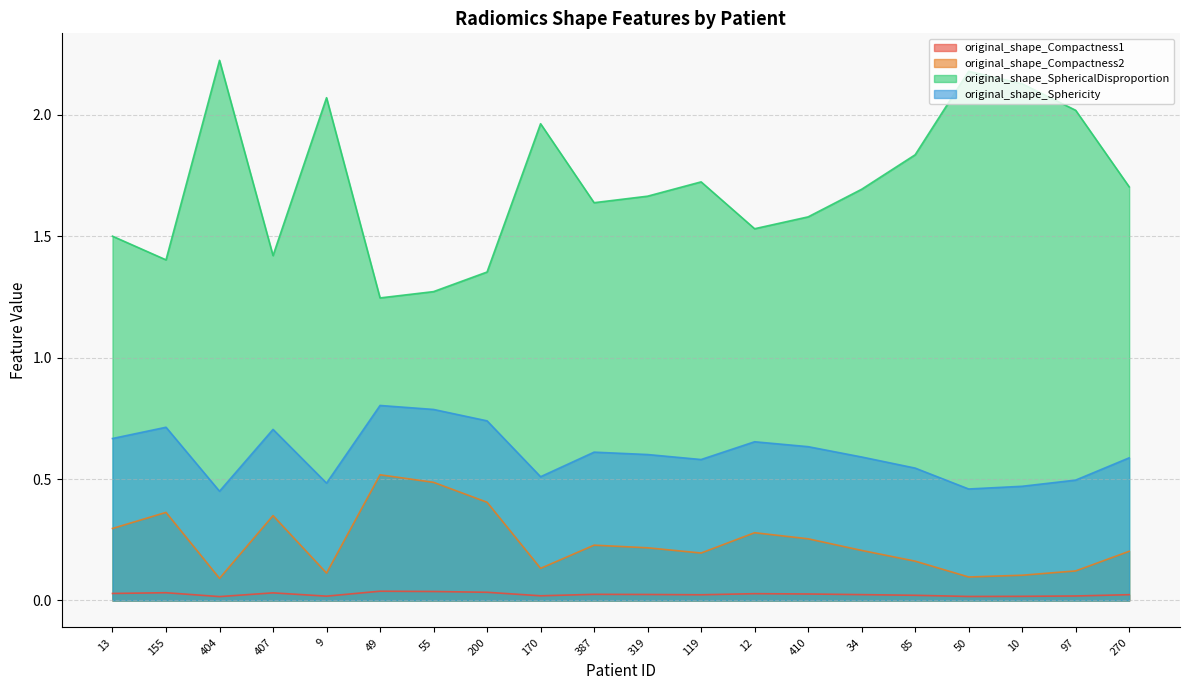

Where is original_shape_Compactness1 nearest to the value 0?

404